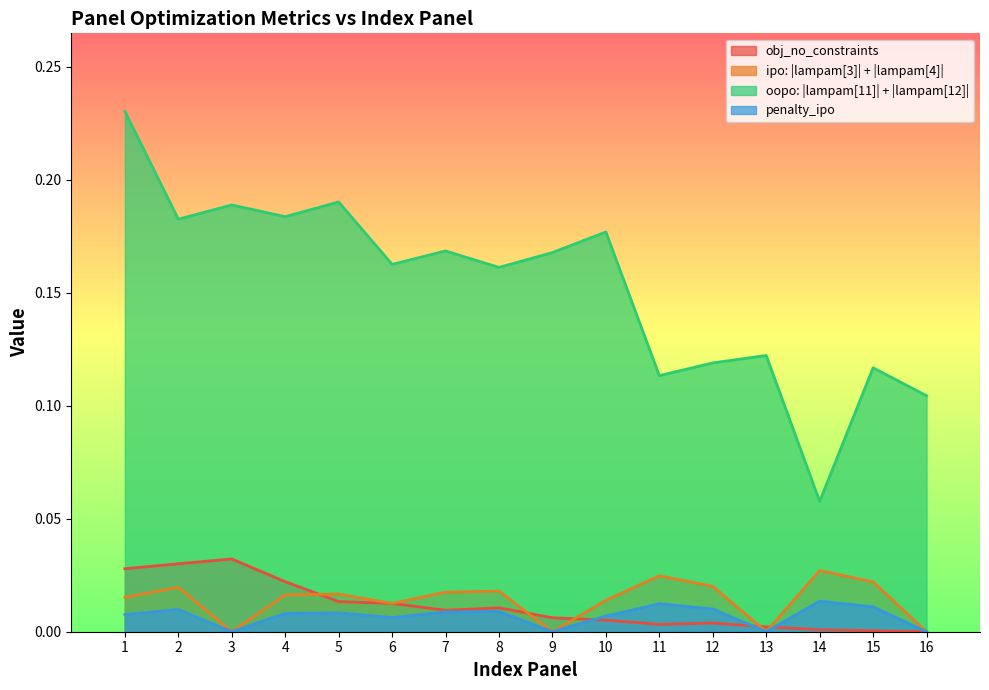

How many lines are shown in the chart?

4